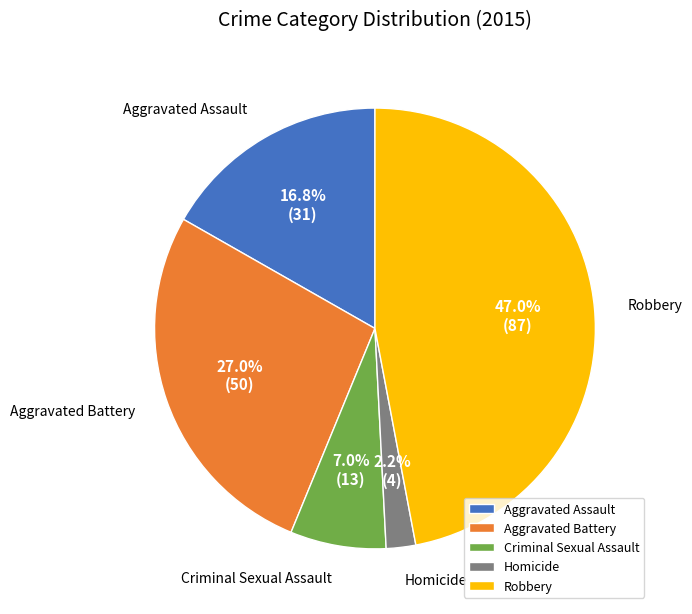

What percentage is NOT represented by Aggravated Assault?

83.2%